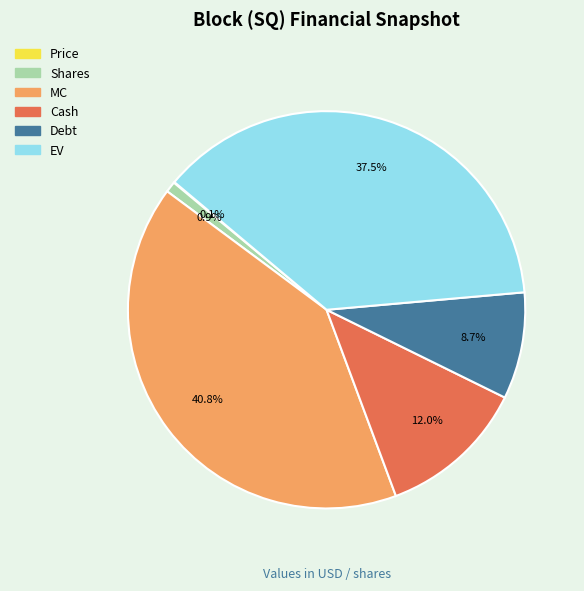

Between Cash and Debt, which is larger?

Cash